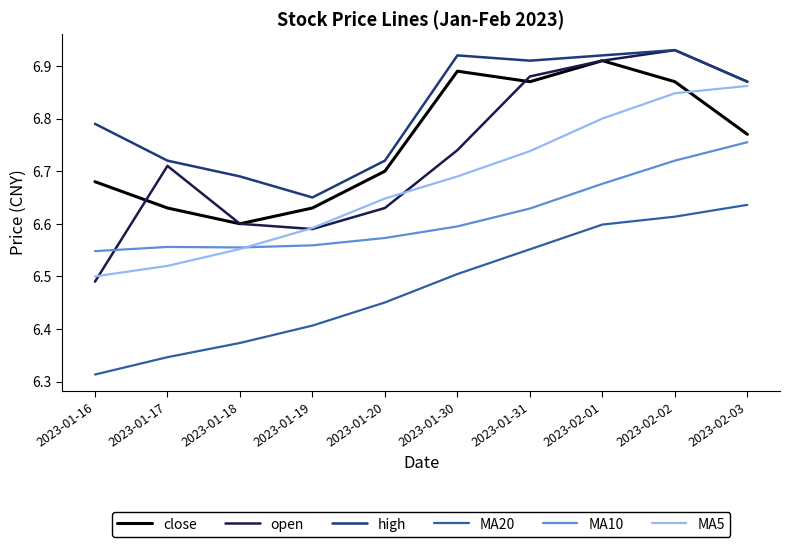

What is the total value across all series at 2023-01-19?

39.4